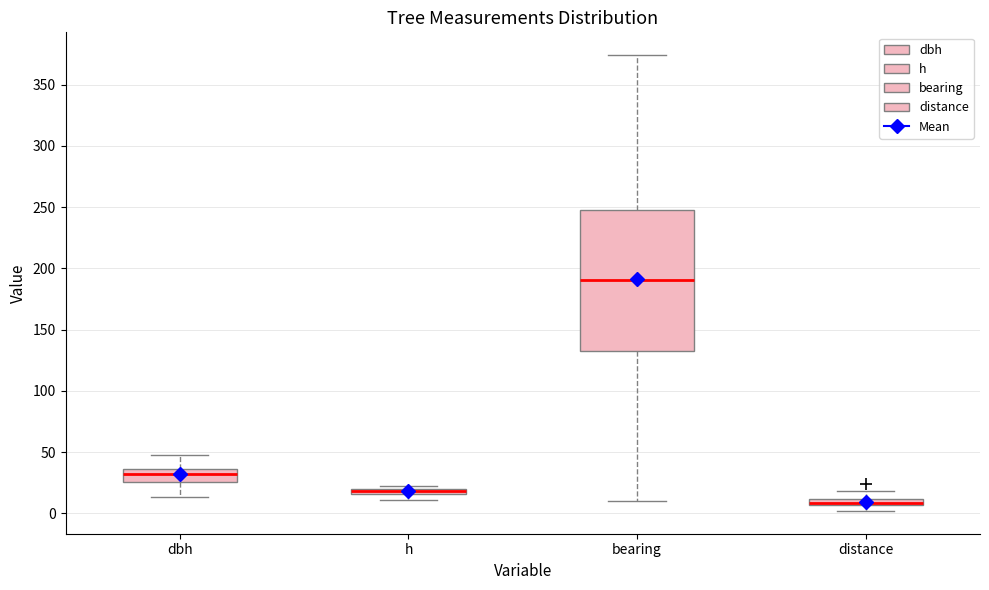

Where does the upper whisker of the box for distance end on the y-axis? The values are not printed on the chart, so give them approximately, as read against the axis.

20